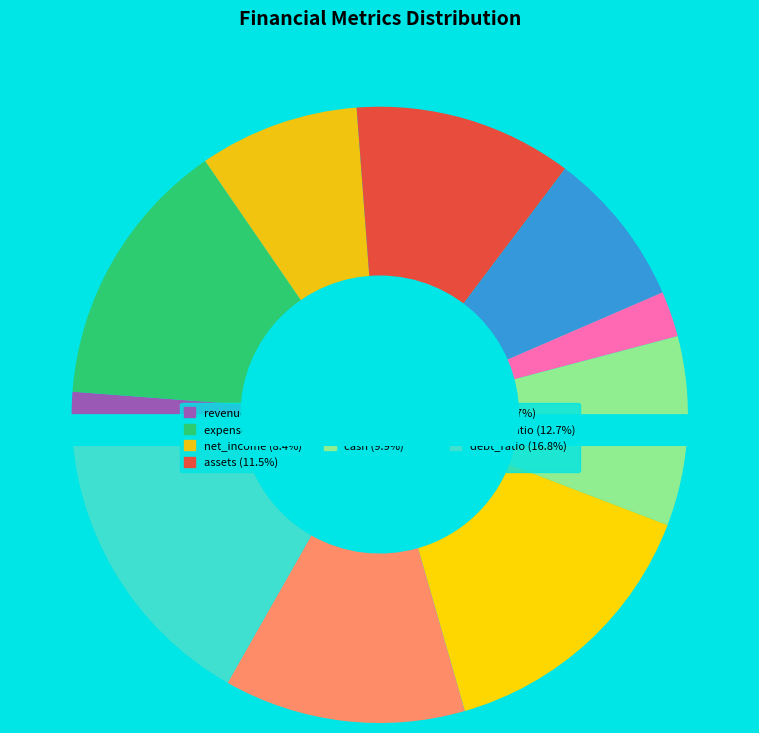

Rank the categories by value from highest to lowest.

debt_ratio, debt, expenses, equity_ratio, assets, cash, net_income, liabilities, equity, revenue